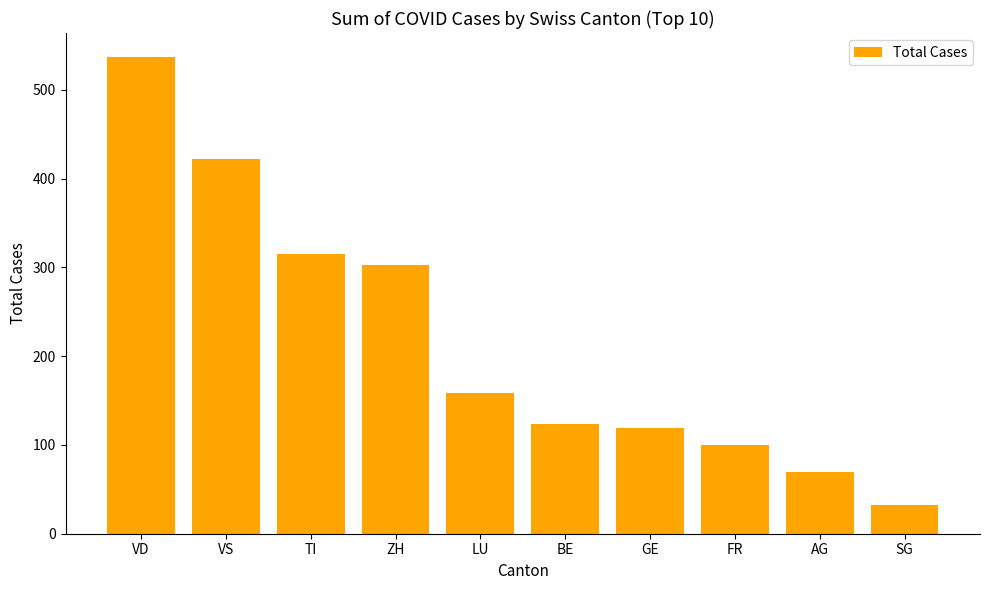

What is the maximum value shown in the chart?

537